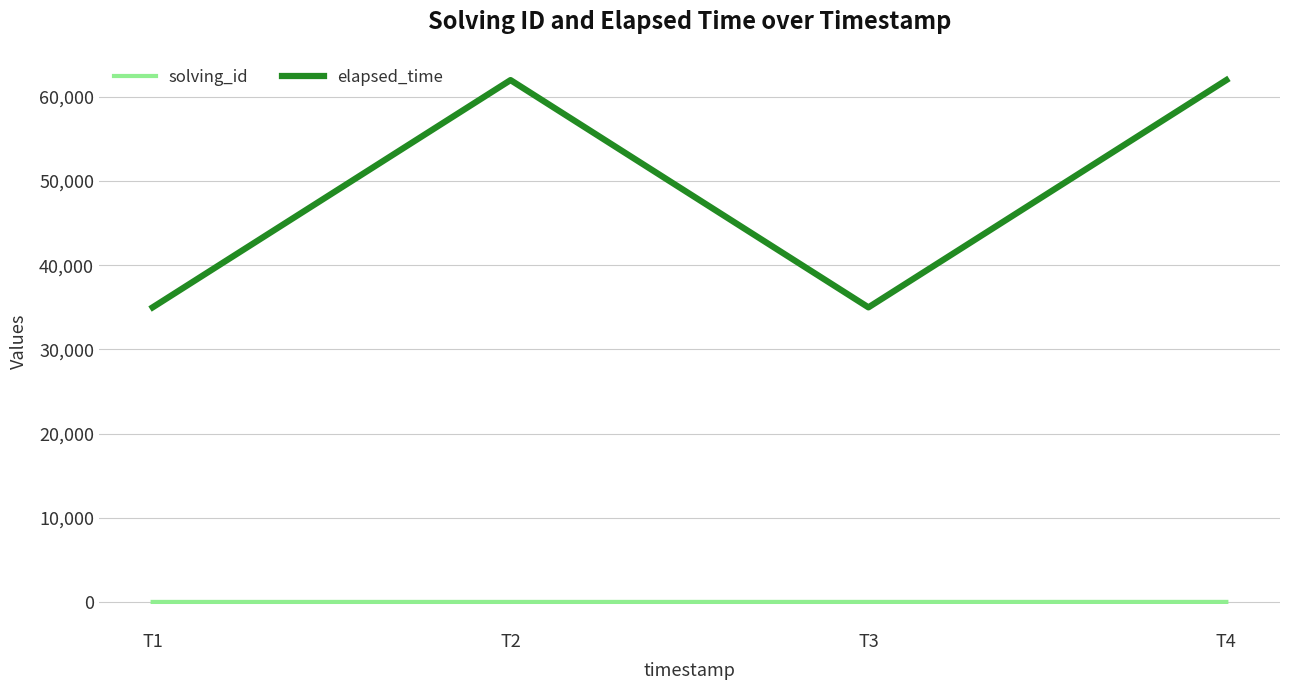

The elapsed_time series shows 96616 at T2. True or false?

False